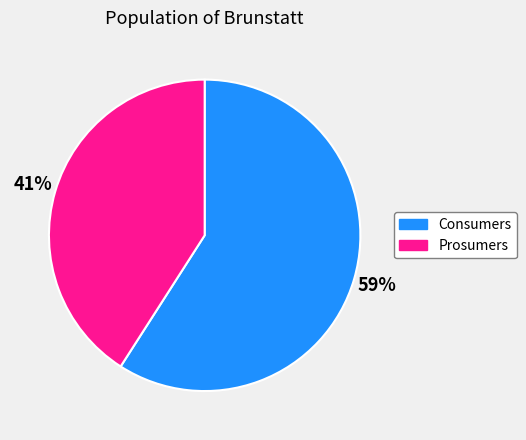

Approximately how many times larger is the value at Consumers compared to Prosumers?

1.4